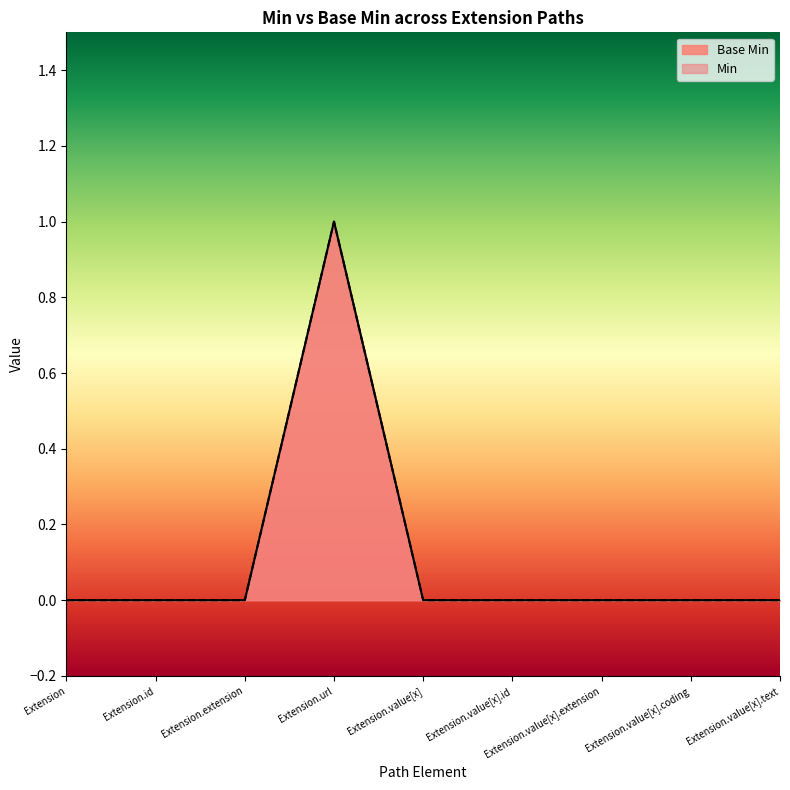

Which series has the largest total across all categories?

Base Min